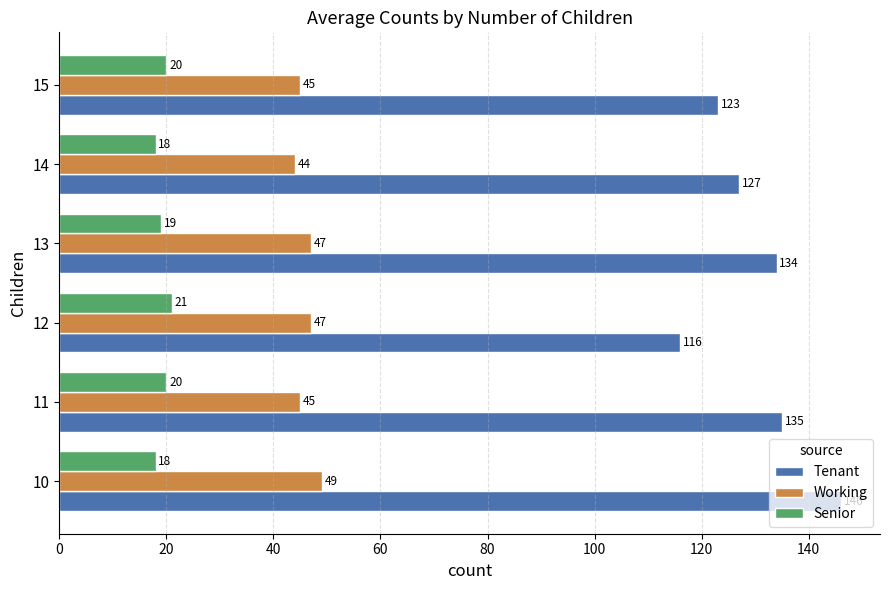

How many data points in Tenant are less than 134?

3